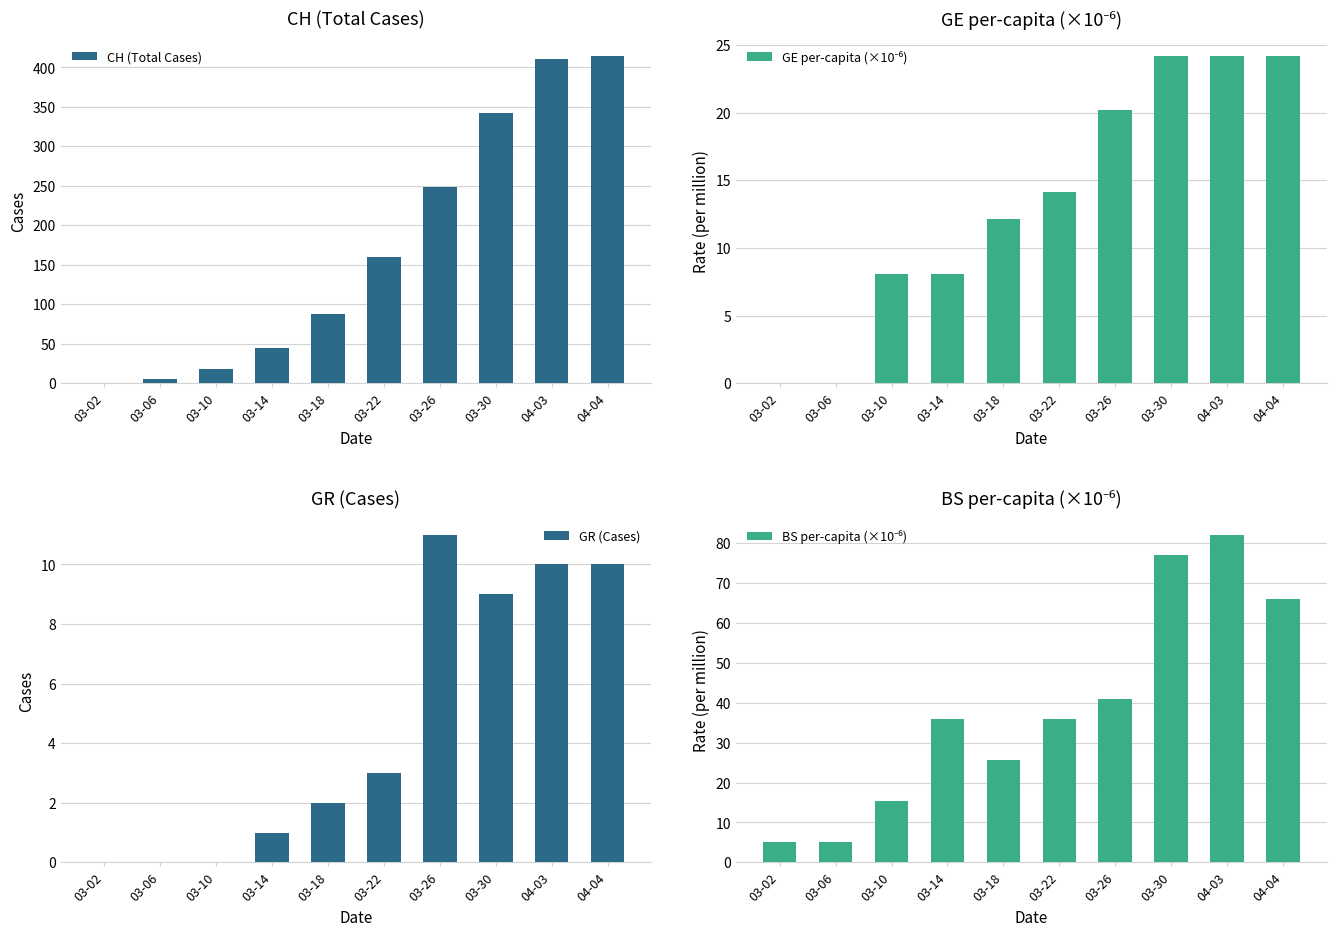

Count the number of categories in the chart.

10